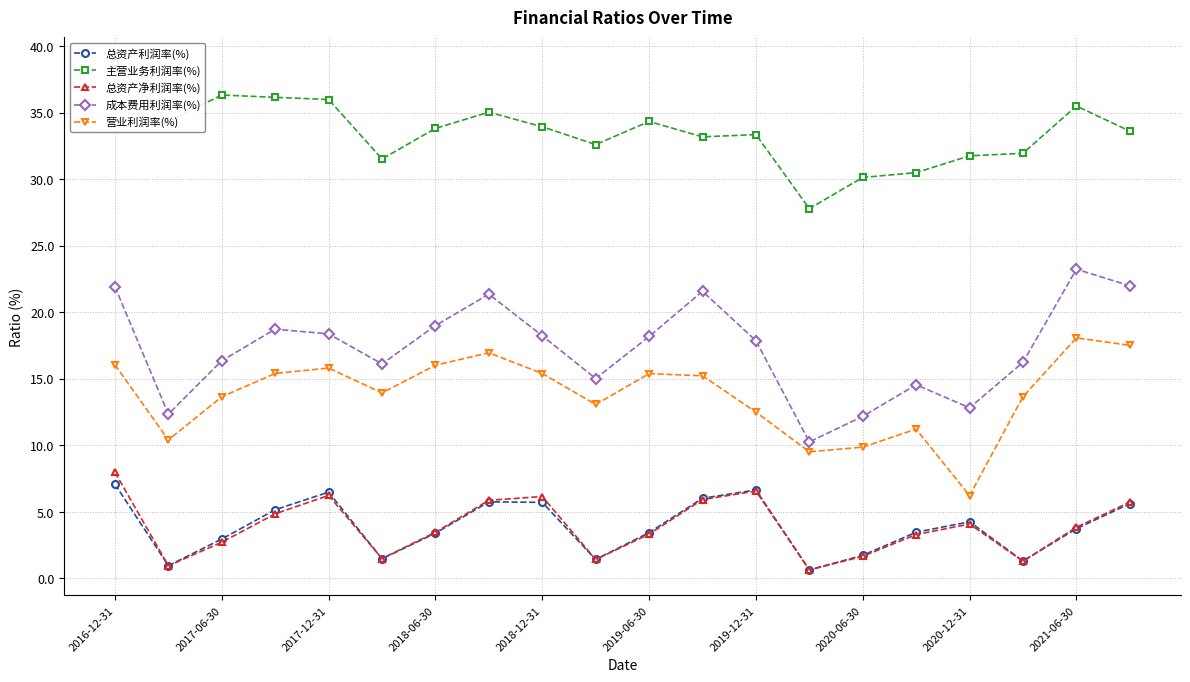

Which series has the largest total across all categories?

主营业务利润率(%)